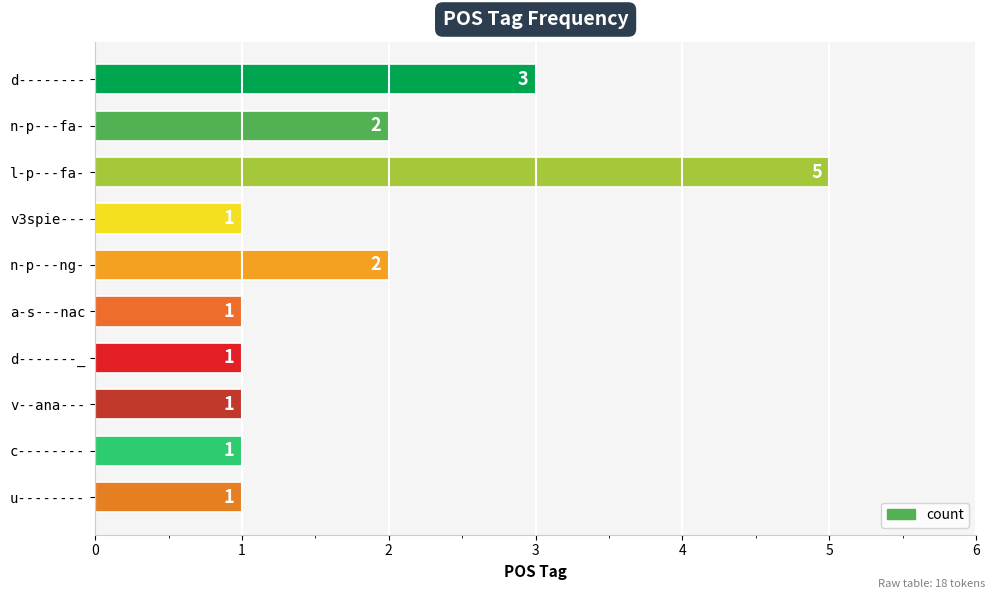

How many values are between 1 and 2?

8